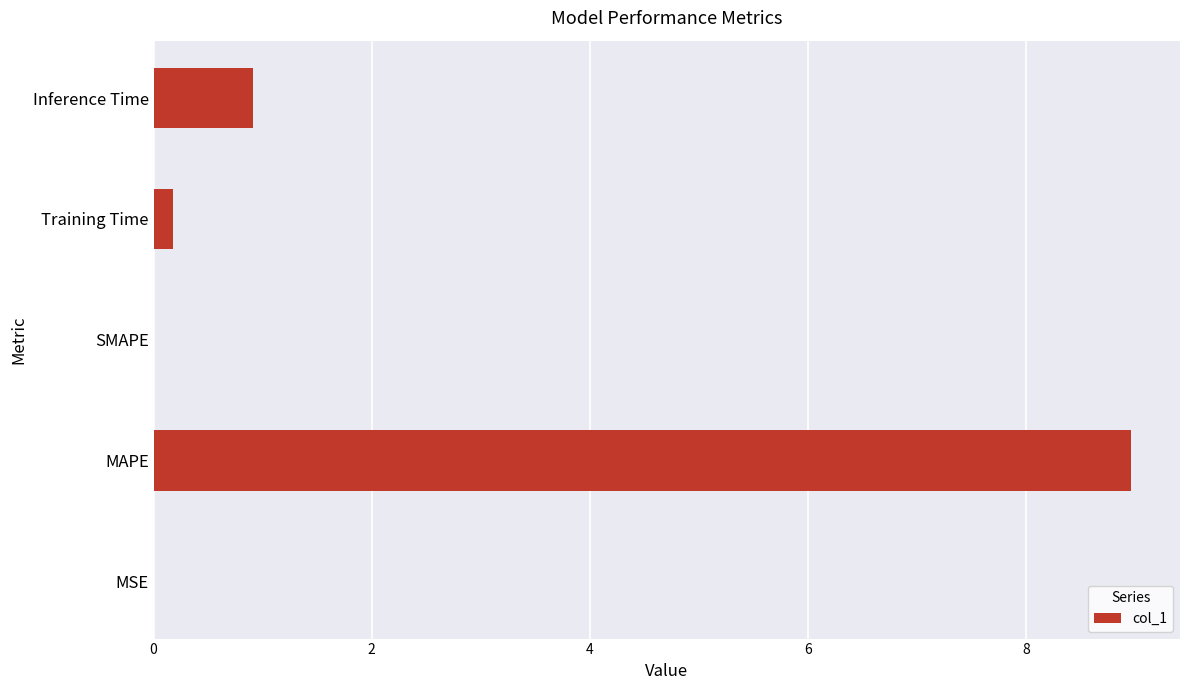

Where is the data nearest to the value 4?

Inference Time